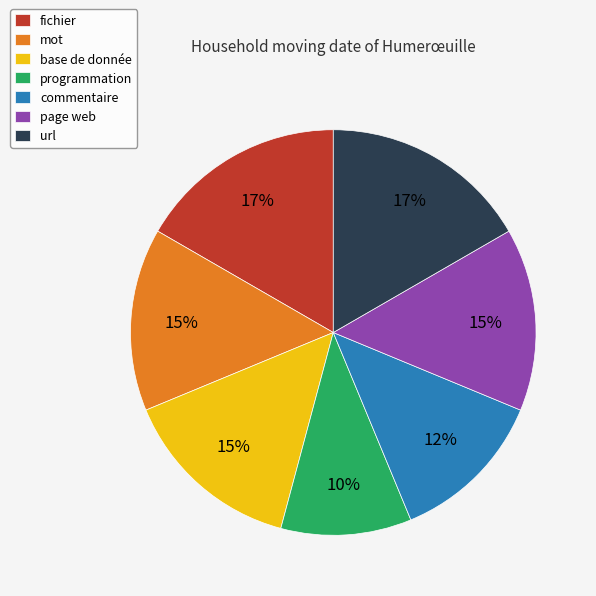

To the nearest percent, what percentage of the pie is programmation?

10%